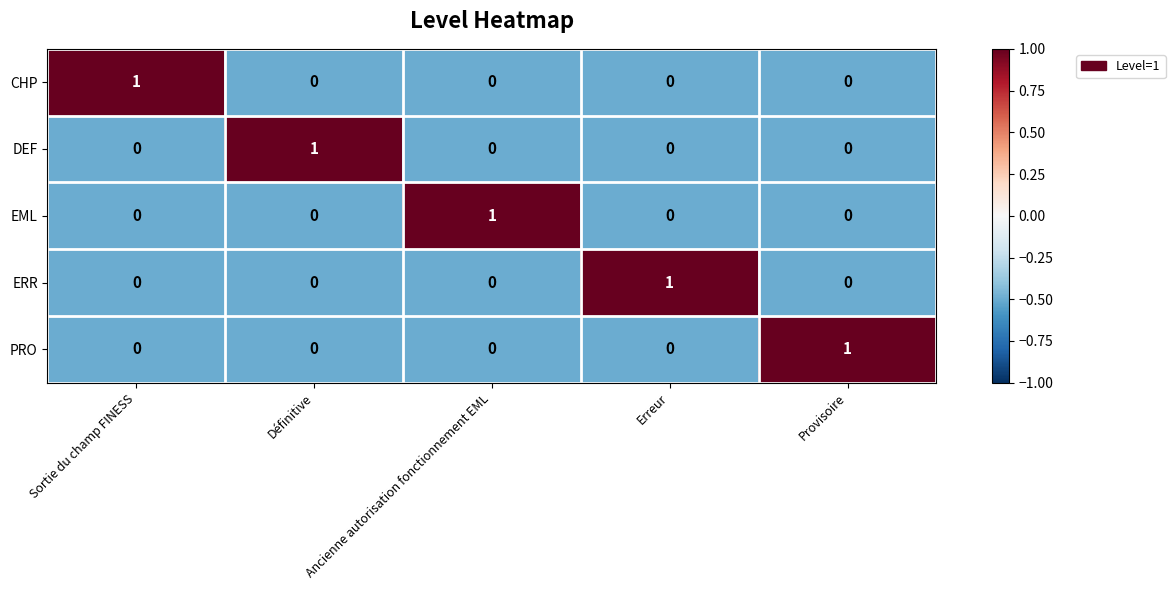

At how many categories does at least one series exceed 0?

5